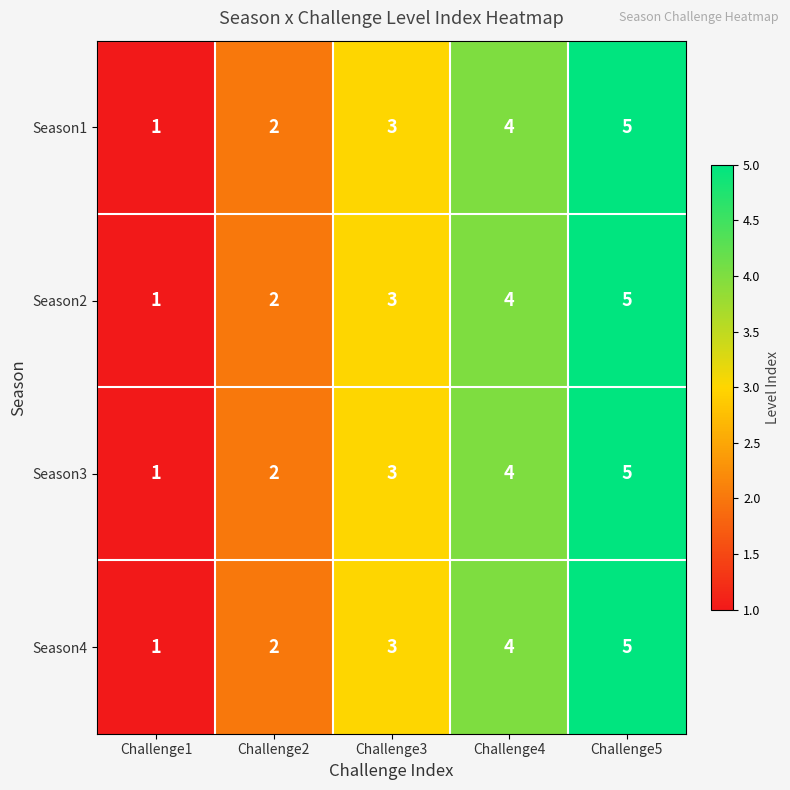

Is it true that Season2 equals 6 at Challenge4?

False